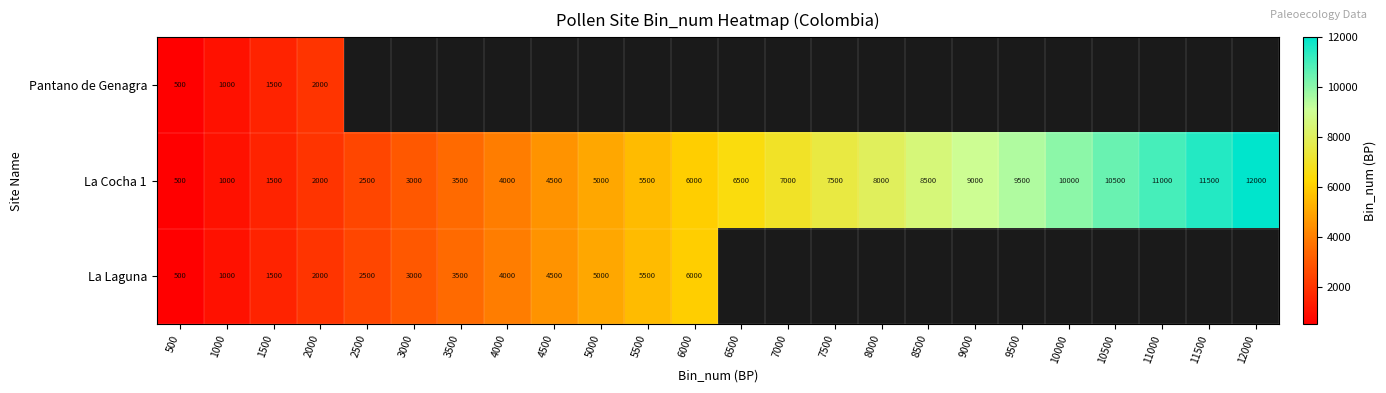

Which has a higher value, 9000 or 11500?

11500